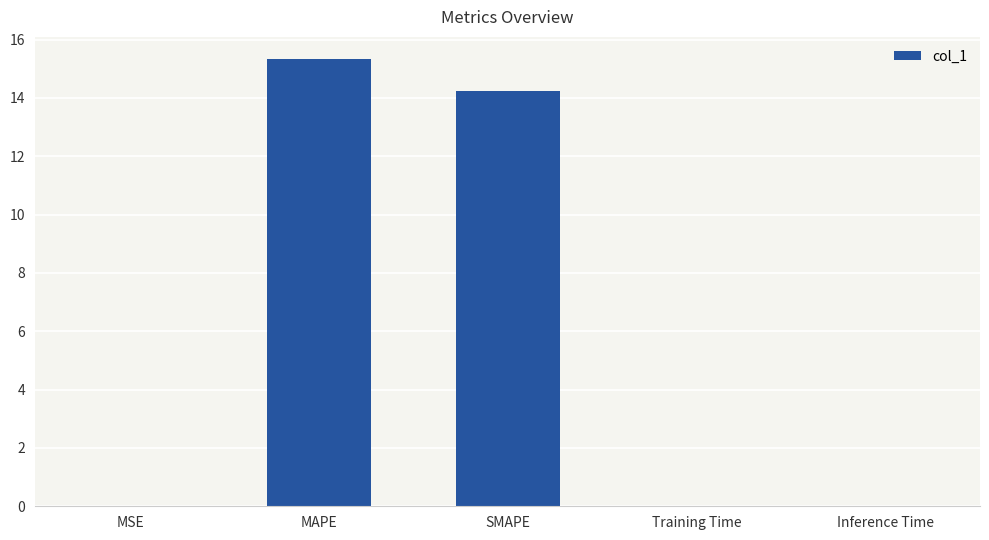

What is the maximum value shown in the chart?

15.3